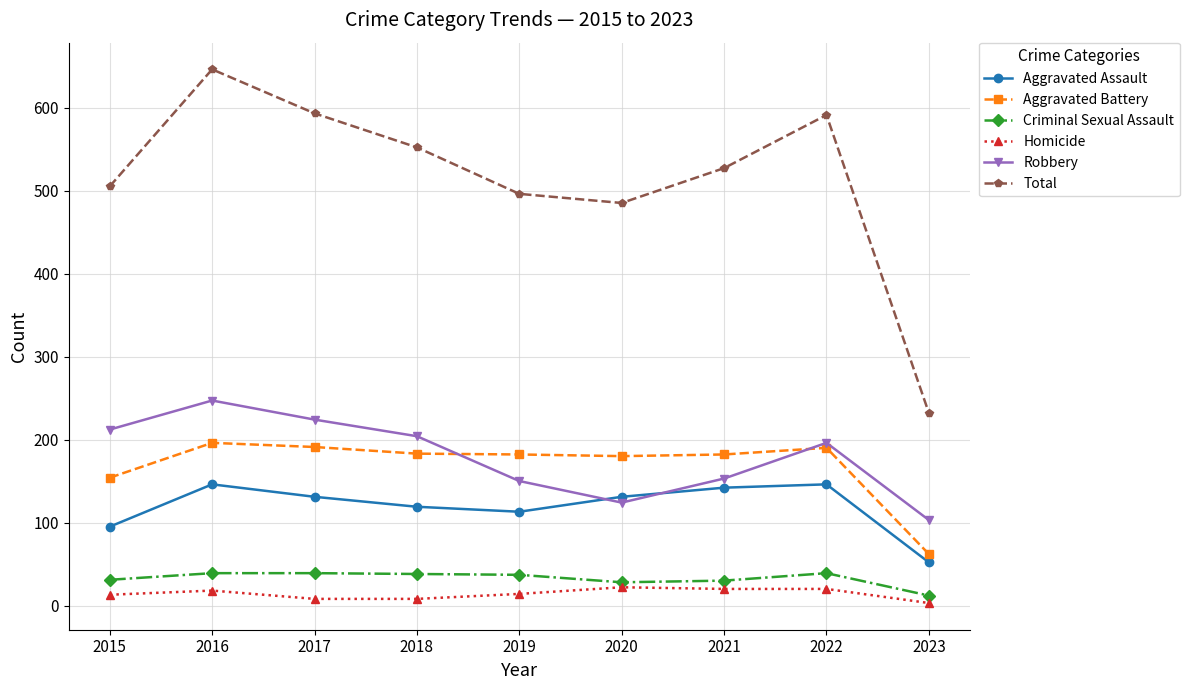

The value of Homicide at 2016 is 18. True or false?

True